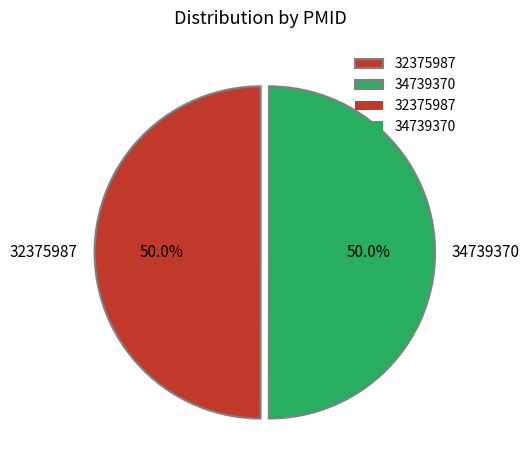

Is it true that 32375987 is 55% of the pie?

False